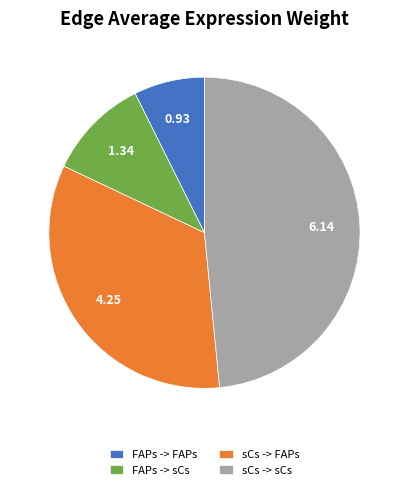

Combined, do sCs -> sCs and FAPs -> FAPs account for over 50%?

Yes